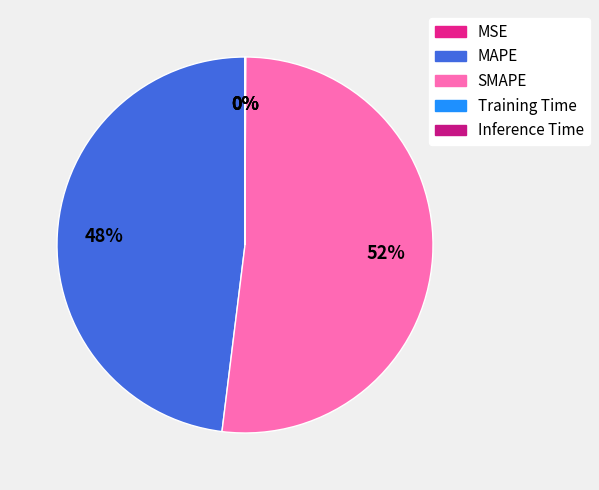

To the nearest percent, what percentage of the pie is MAPE?

48%